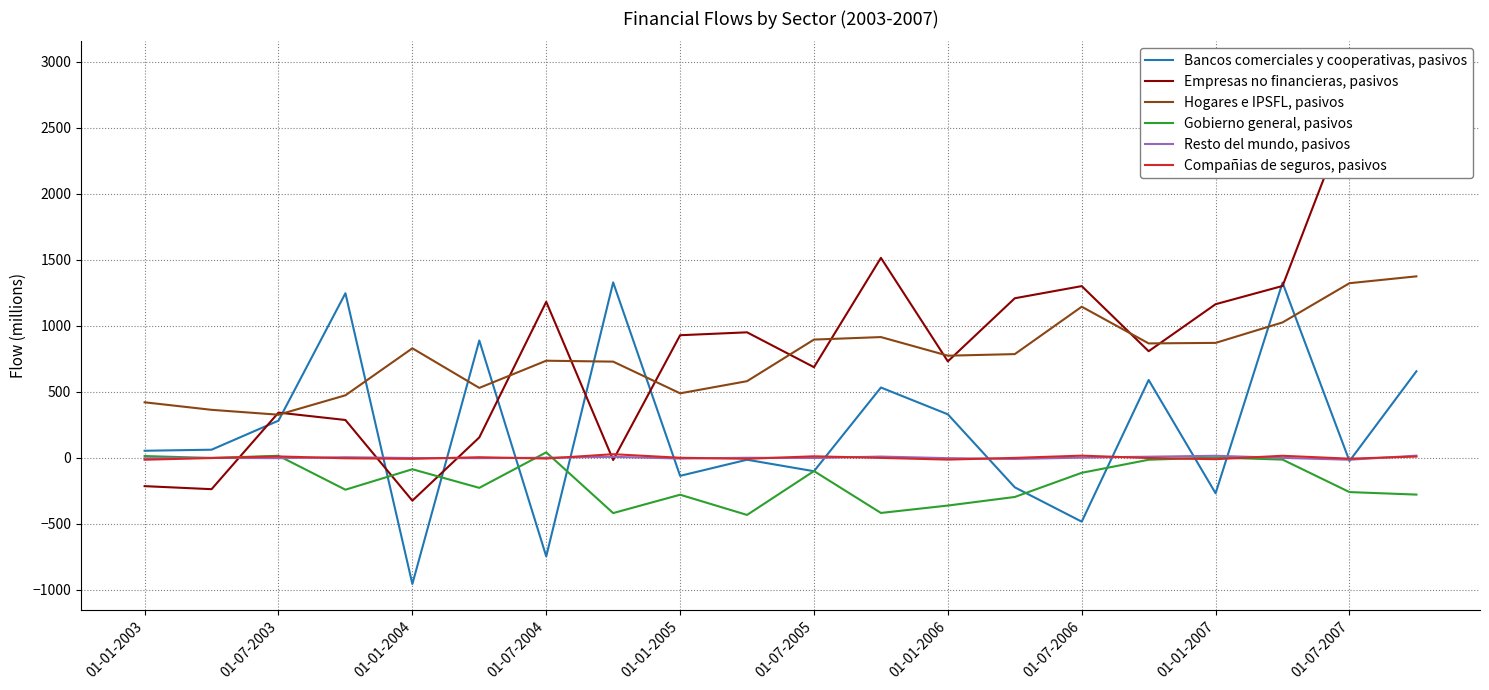

How many times do Hogares e IPSFL, pasivos and Bancos comerciales y cooperativas, pasivos cross each other?

8